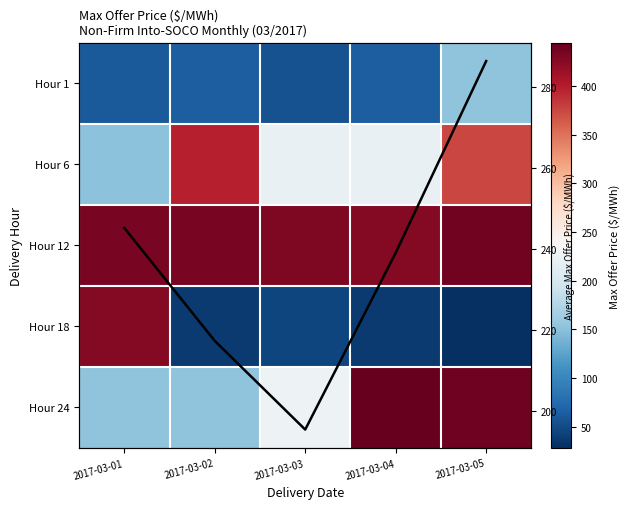

Read the Hour 1 value at 2017-03-03.

54.3